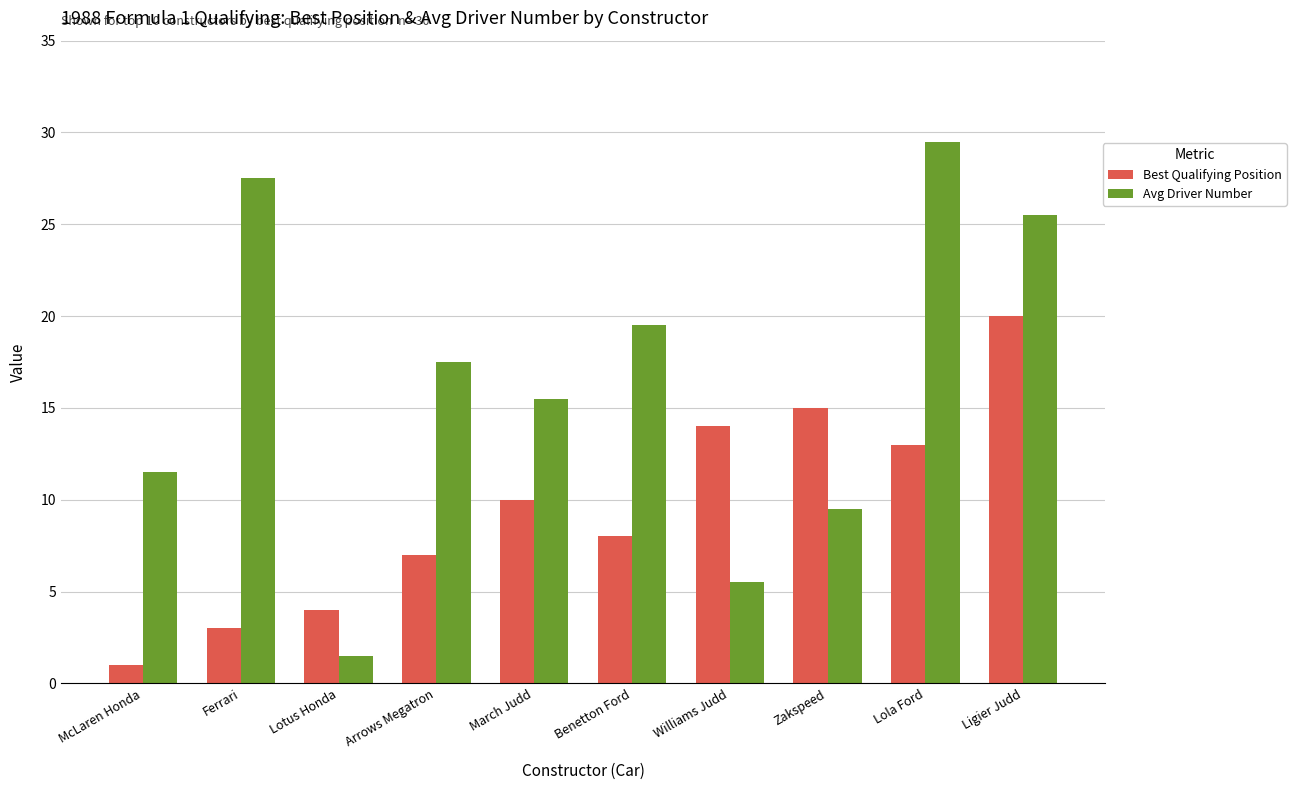

List the labels in order of Best Qualifying Position value, largest first.

Ligier Judd, Zakspeed, Williams Judd, Lola Ford, March Judd, Benetton Ford, Arrows Megatron, Lotus Honda, Ferrari, McLaren Honda